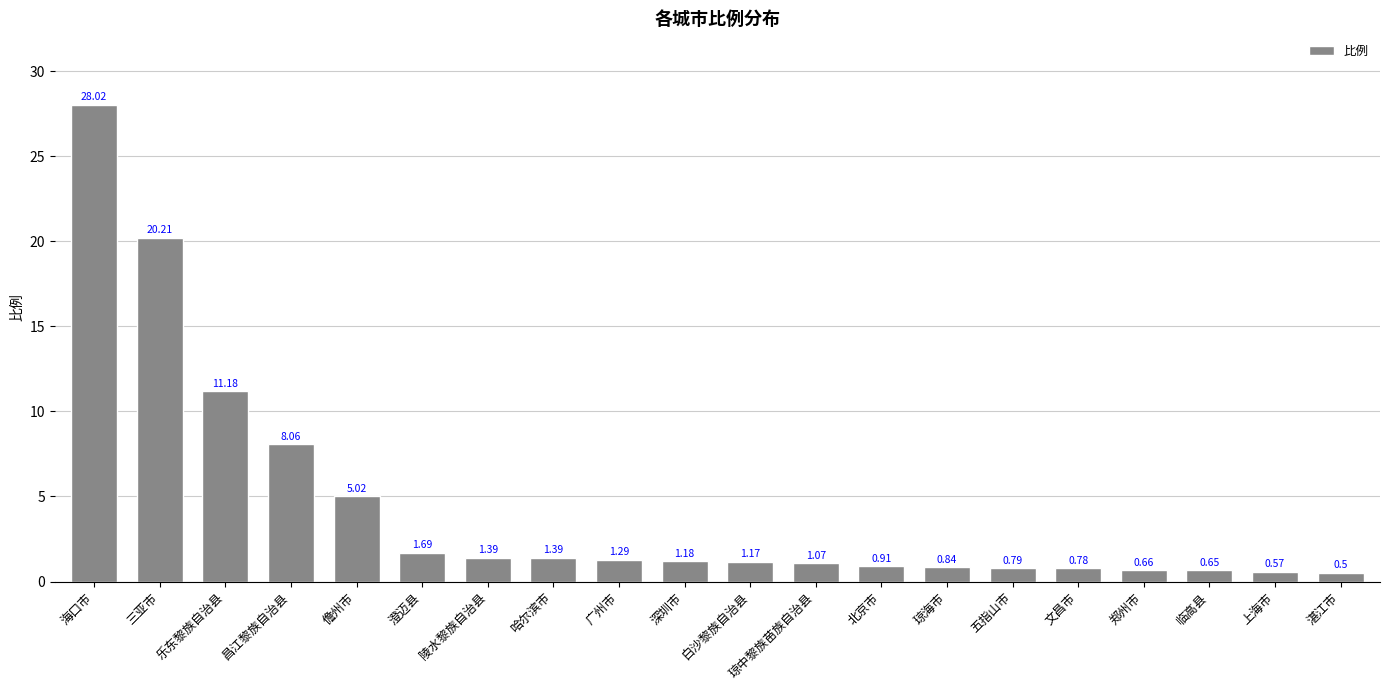

What is the average value?

4.4